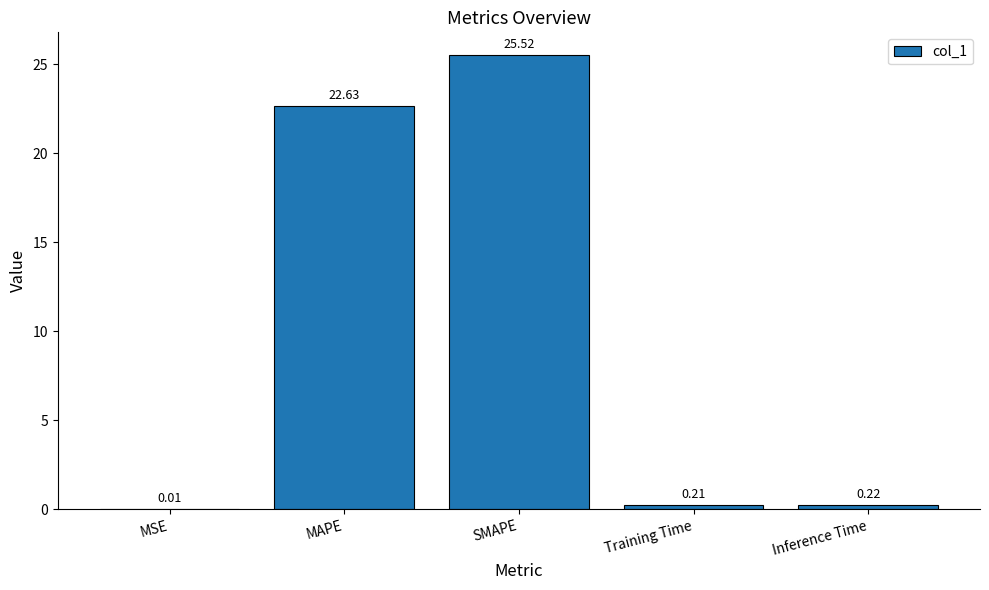

Which has a higher value, Training Time or MAPE?

MAPE